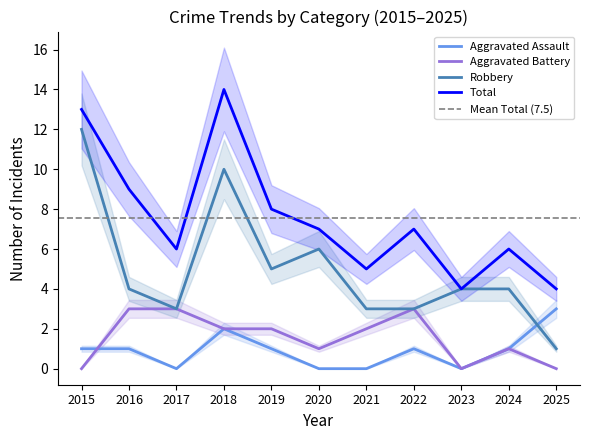

Reading left to right, transcribe all the data shown in this chart.

Aggravated Assault: 2015=1	2016=1	2017=0	2018=2	2019=1	2020=0	2021=0	2022=1	2023=0	2024=1	2025=3
Aggravated Battery: 2015=0	2016=3	2017=3	2018=2	2019=2	2020=1	2021=2	2022=3	2023=0	2024=1	2025=0
Robbery: 2015=12	2016=4	2017=3	2018=10	2019=5	2020=6	2021=3	2022=3	2023=4	2024=4	2025=1
Total: 2015=13	2016=9	2017=6	2018=14	2019=8	2020=7	2021=5	2022=7	2023=4	2024=6	2025=4